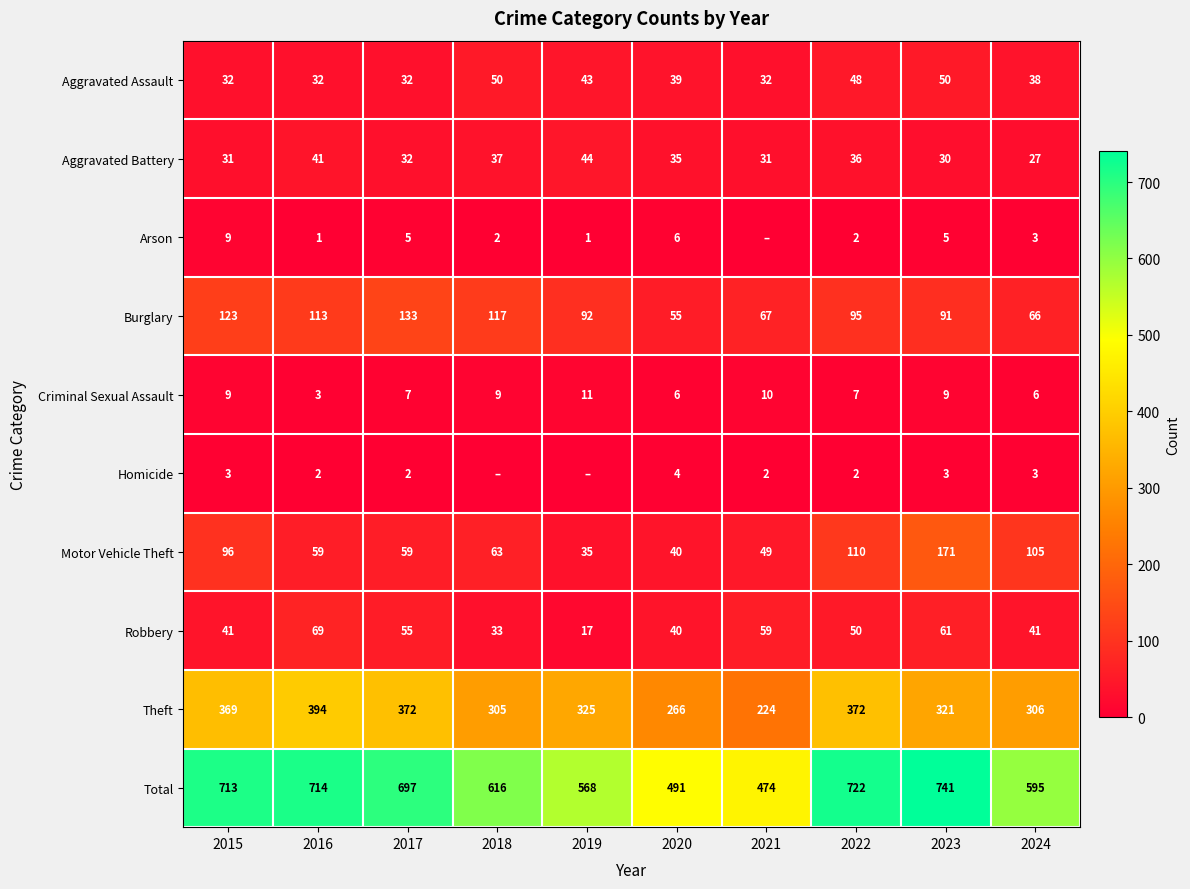

What is the minimum value for Total?

474